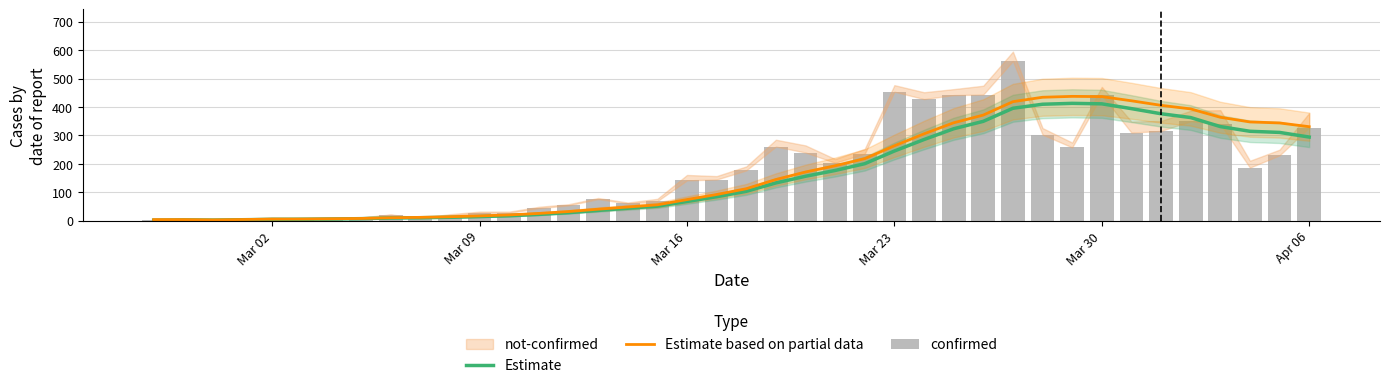

What is the minimum value shown in the chart?

1.0